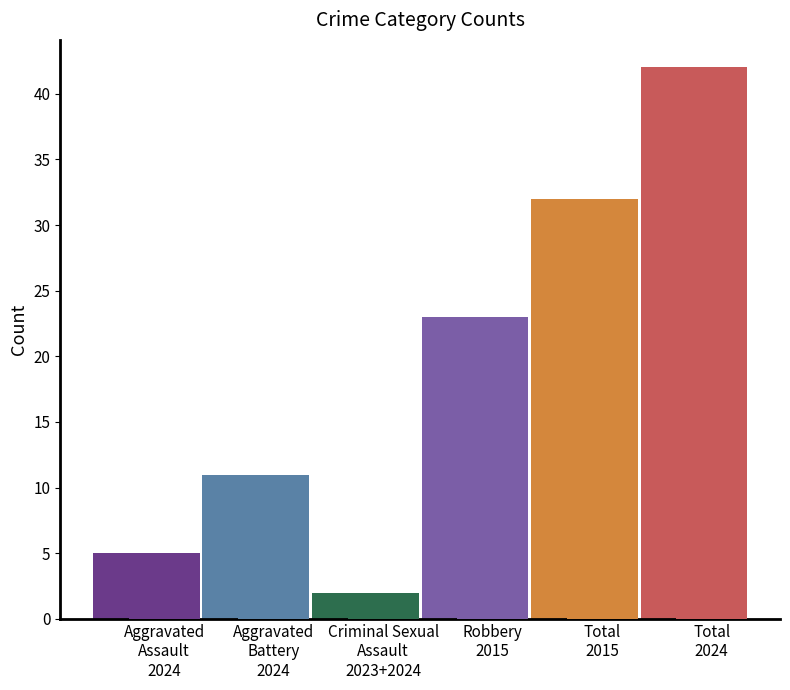

True or false: Robbery has a value of 23 at 2015.

True